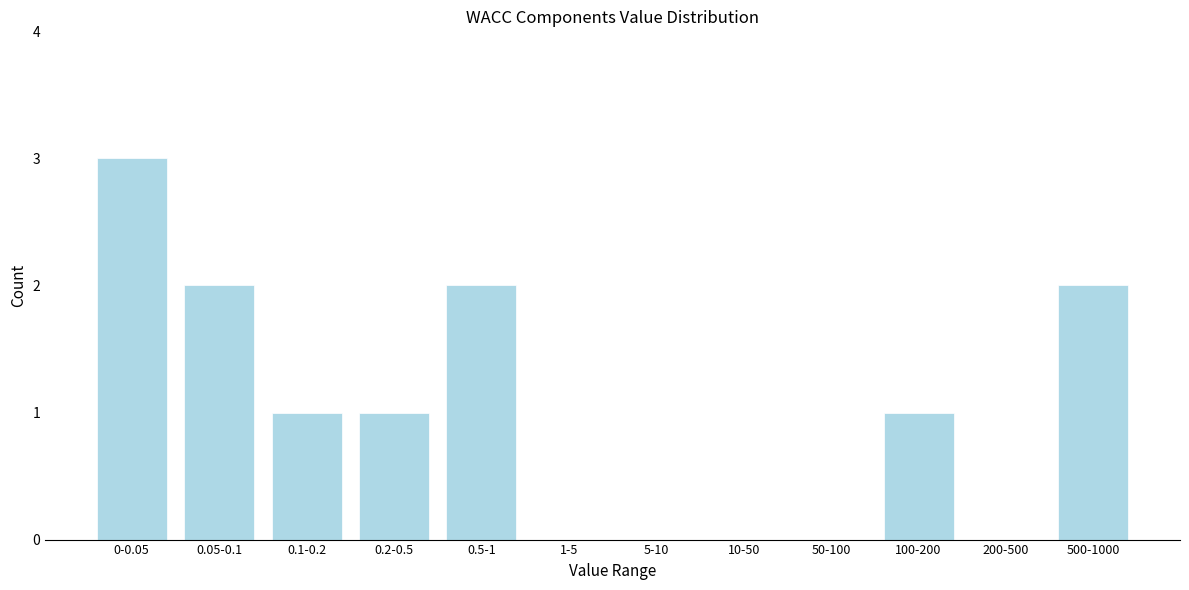

Reading right to left, what are all the values shown in this chart?

500-1000=2	200-500=0	100-200=1	50-100=0	10-50=0	5-10=0	1-5=0	0.5-1=2	0.2-0.5=1	0.1-0.2=1	0.05-0.1=2	0-0.05=3